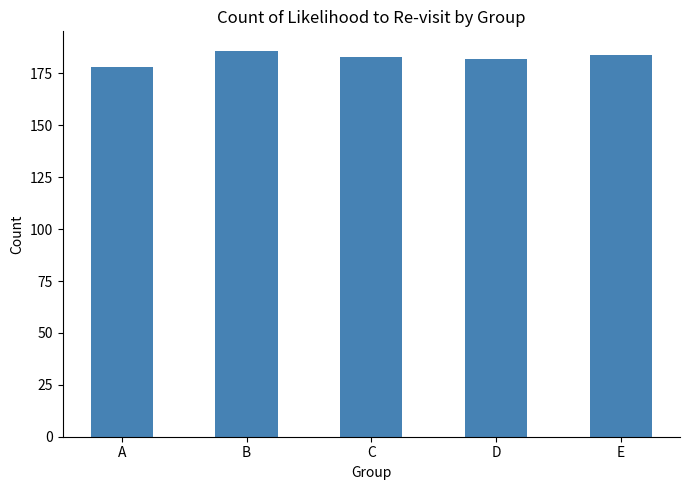

What is the minimum value shown in the chart?

178